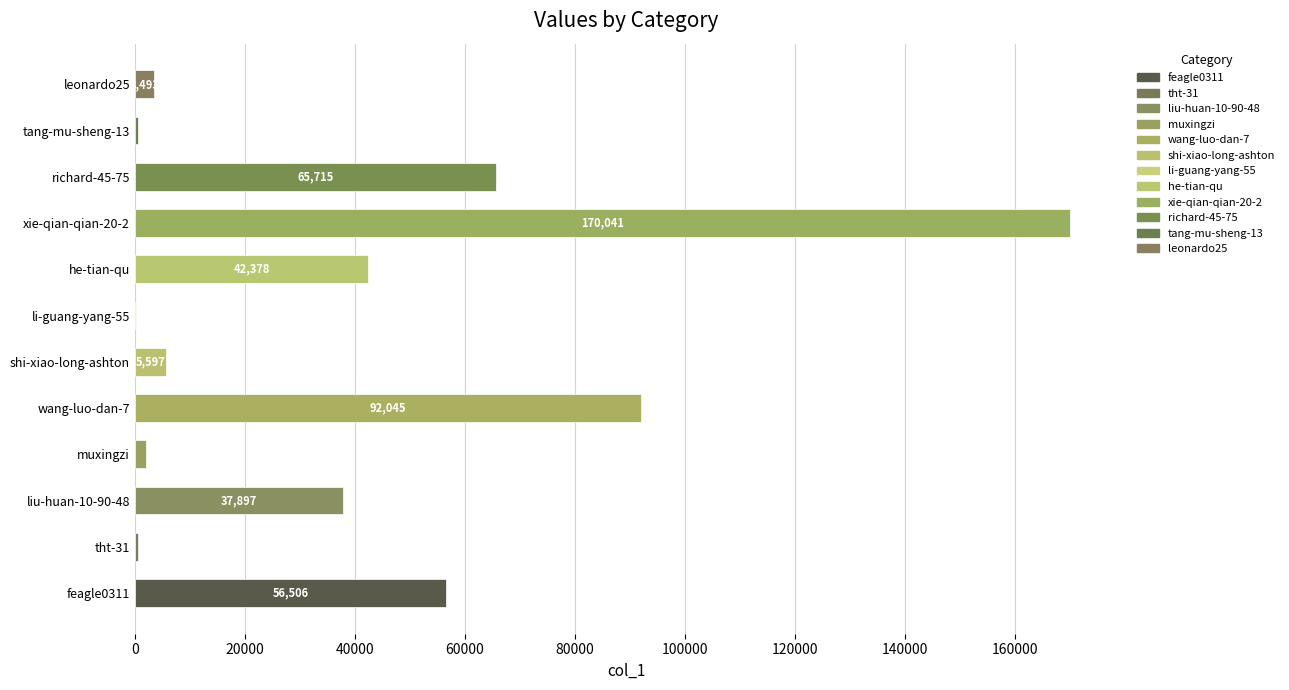

What is the average value?

39728